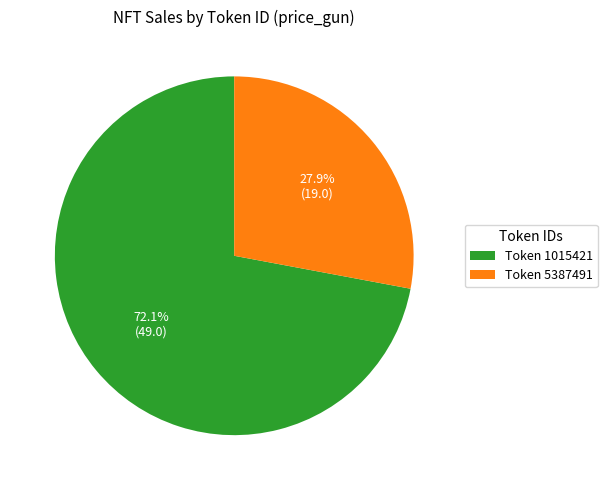

How many segments does this pie chart have?

2